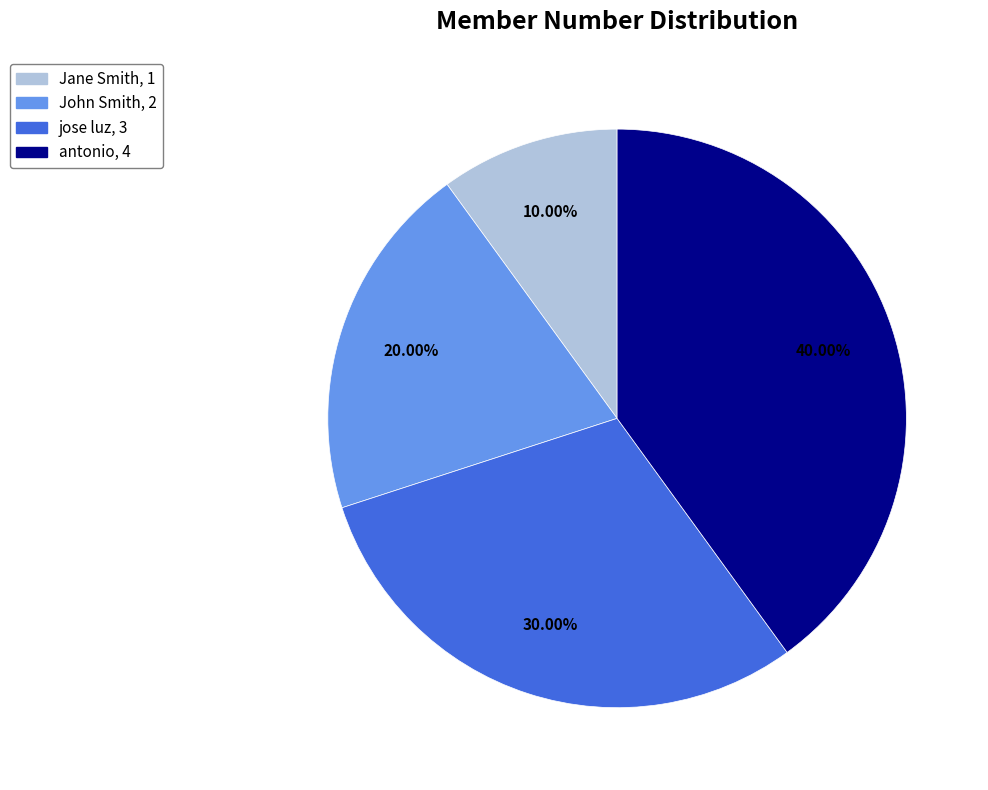

Does antonio account for over 50% of the chart?

No